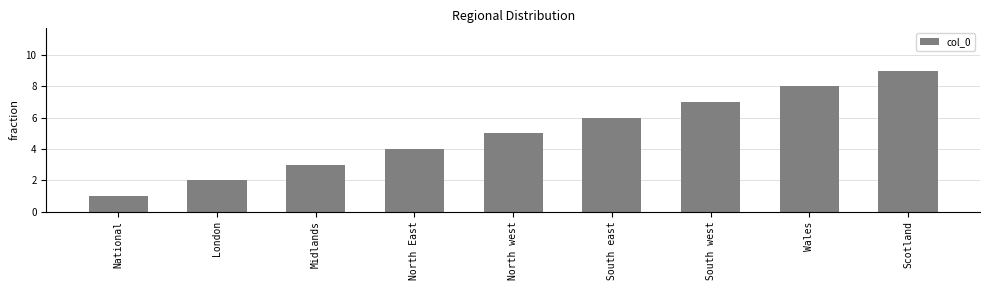

The value at North East is 4. True or false?

True